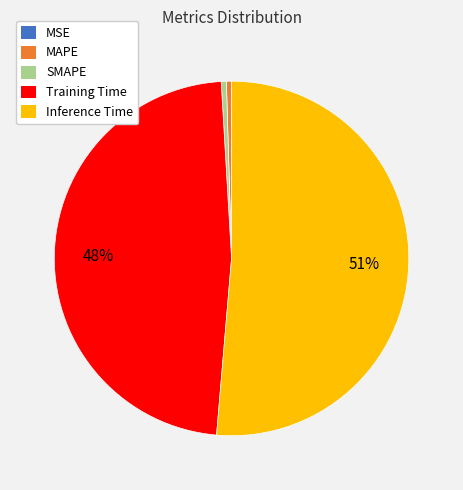

Which has a higher value, Training Time or SMAPE?

Training Time